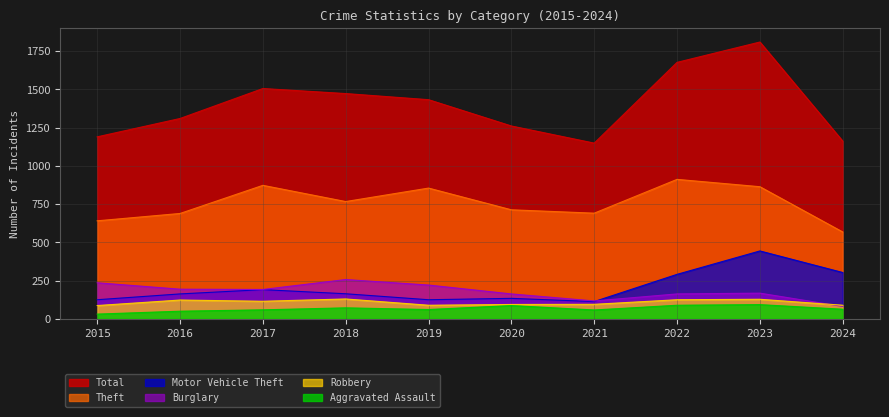

At which category does the chart reach its peak across all series?

2023